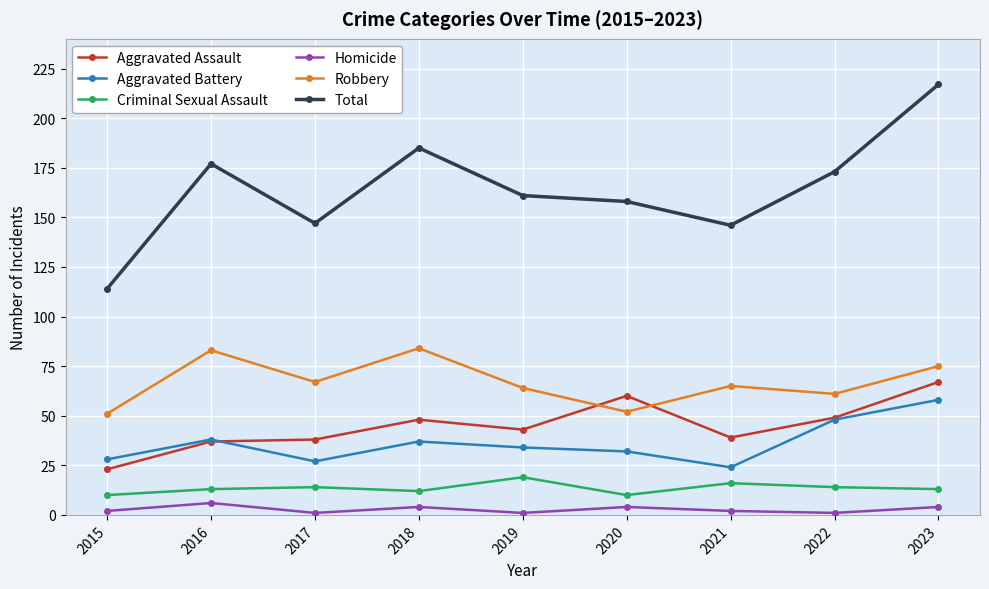

Which series has the largest range (max minus min)?

Total